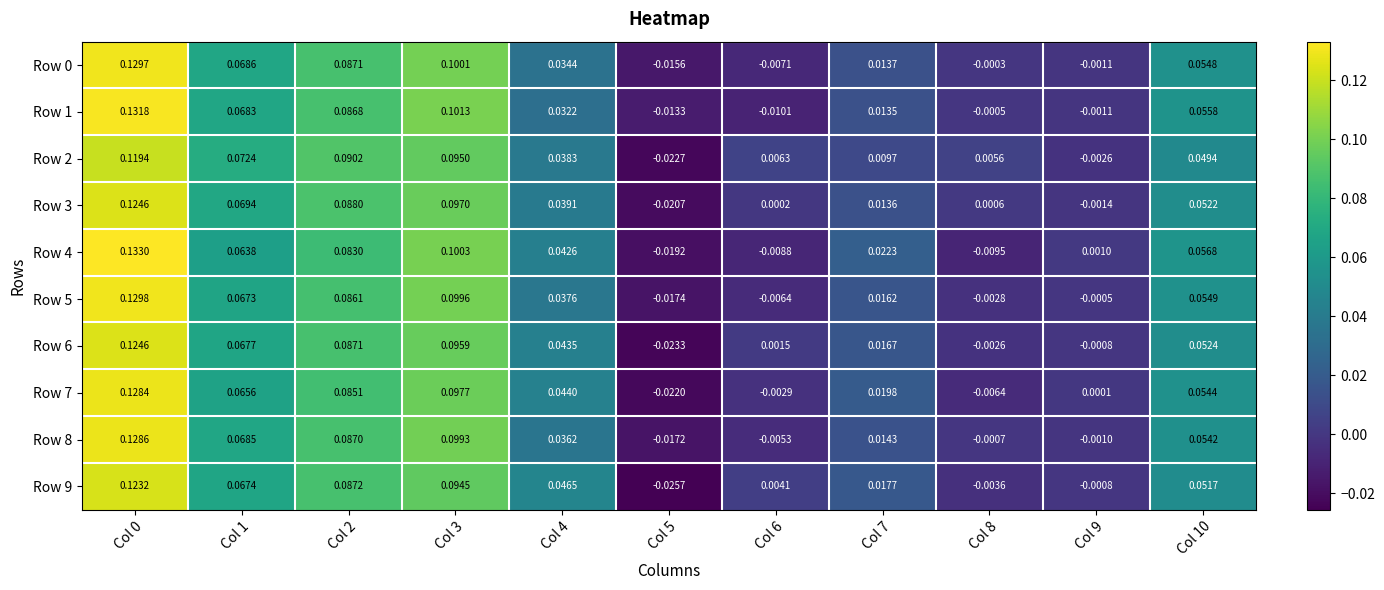

Is the value of Row 8 at Col 0 greater than the value of Row 2 at Col 2?

Yes